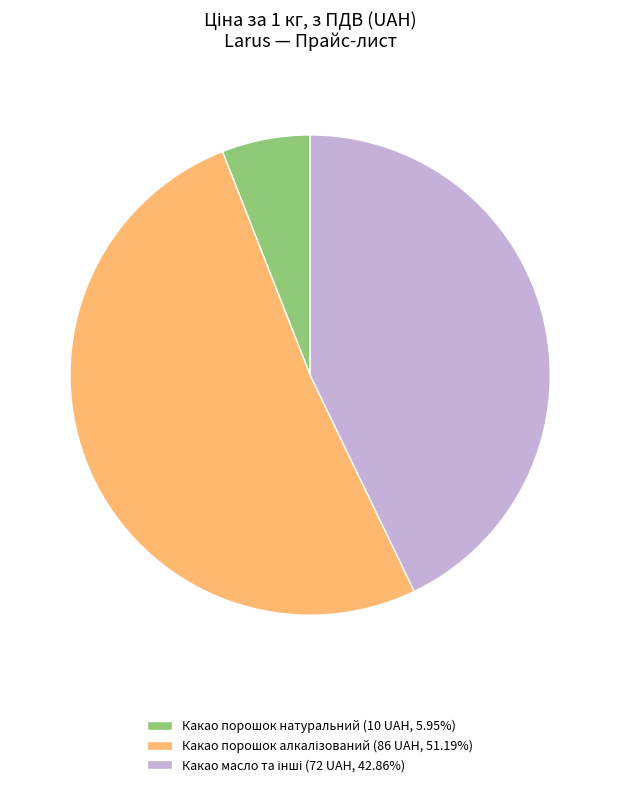

Does any single category account for the majority?

Yes